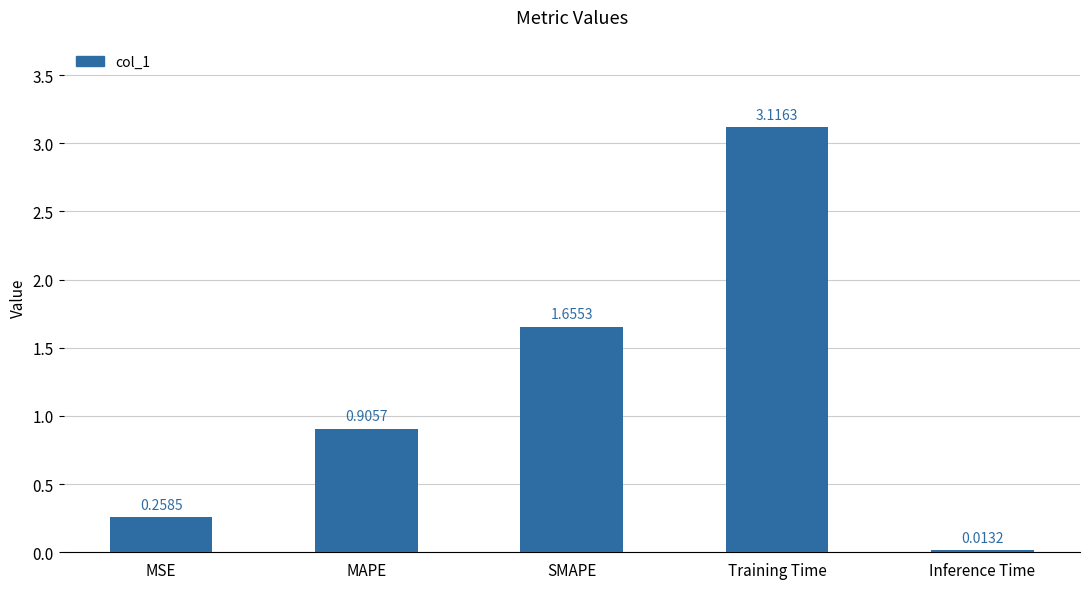

What is the label of the 4th bar from the right?

MAPE